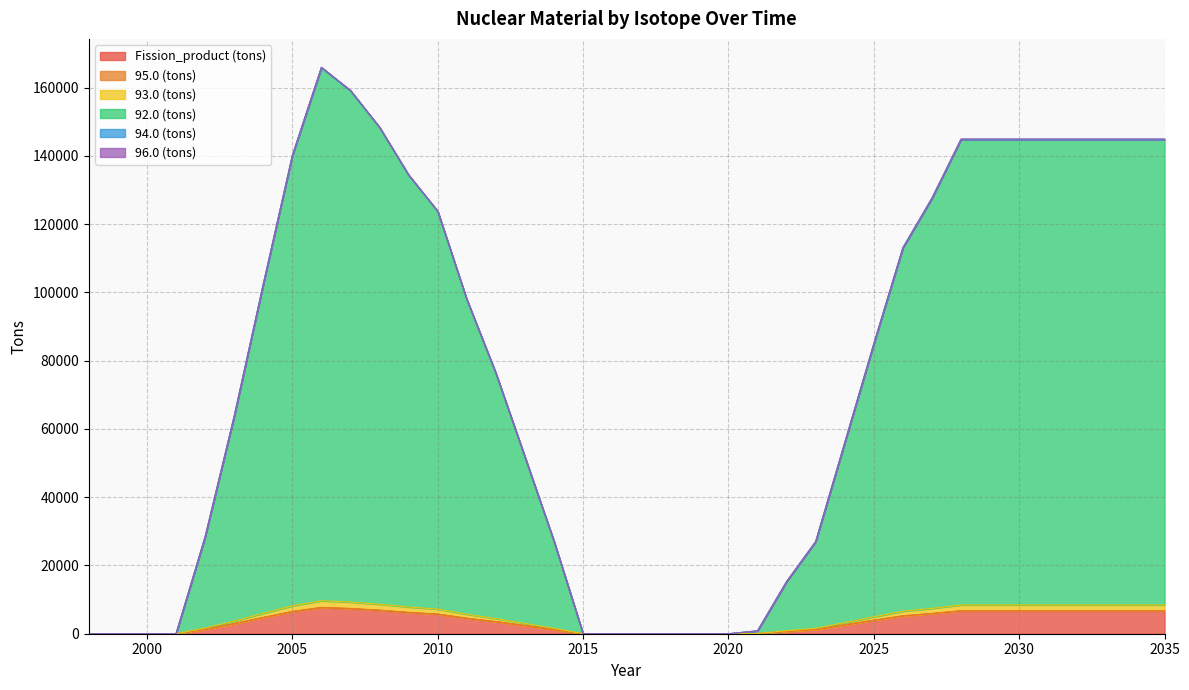

How many values in the Fission_product (tons) series are below 3930?

19